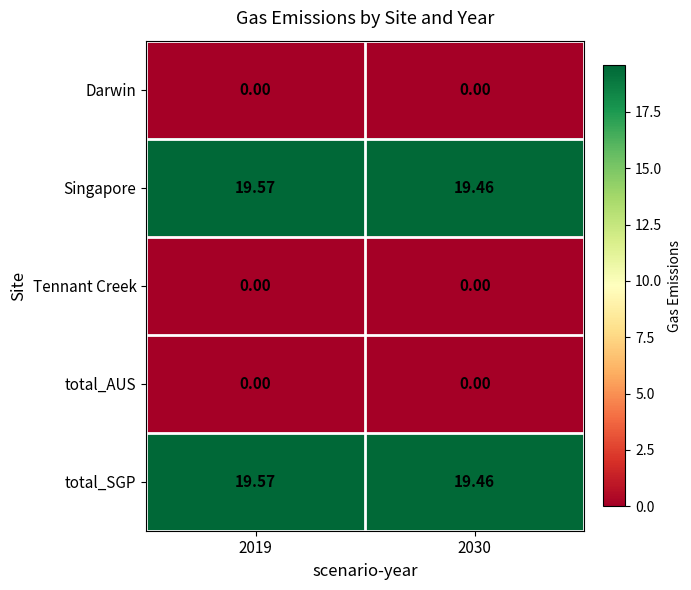

Is the value of Tennant Creek at 2030 greater than the value of Singapore at 2019?

No